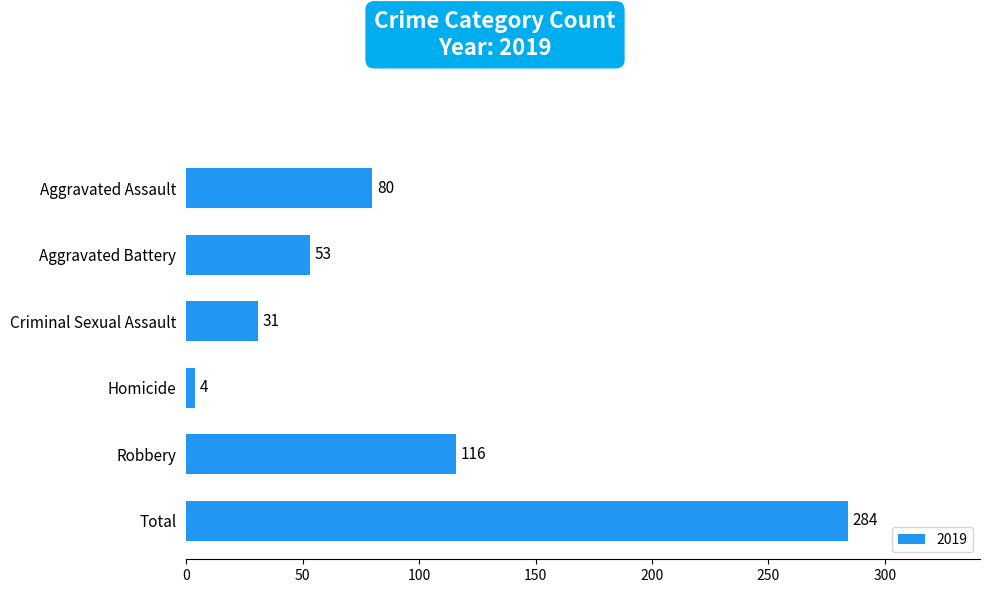

Which has a higher value, Aggravated Battery or Criminal Sexual Assault?

Aggravated Battery